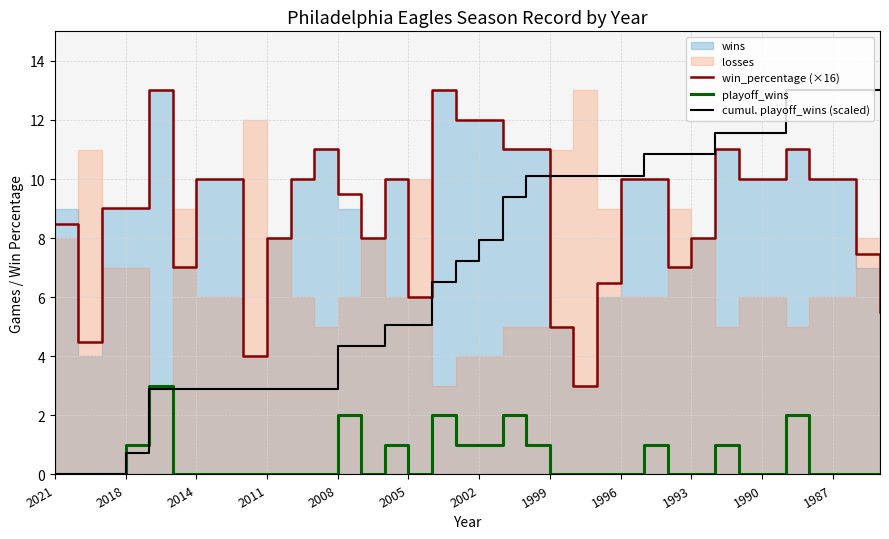

What is the difference between the maximum and second lowest values in the cumul. playoff_wins (scaled) series?

13.0